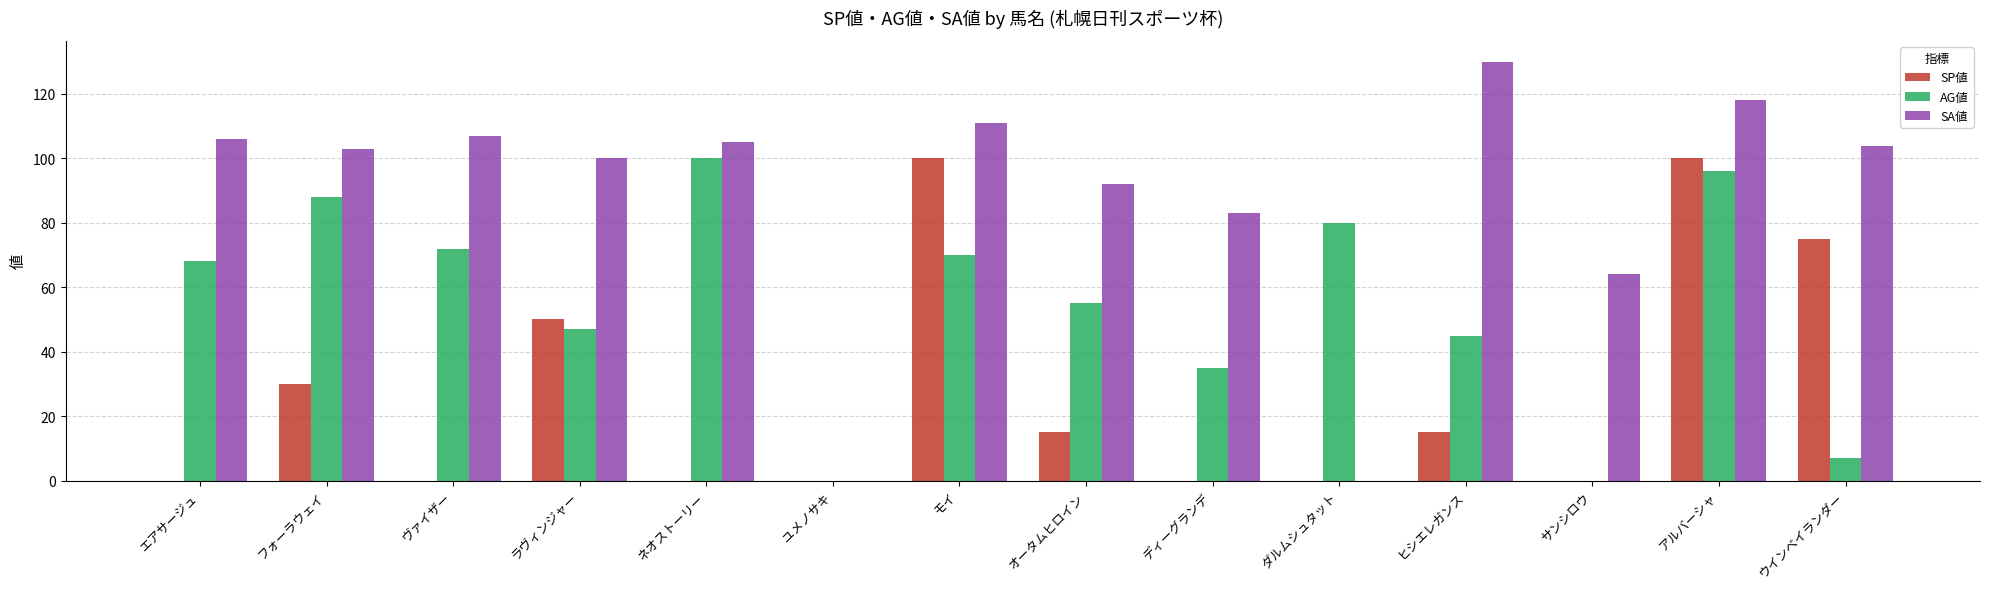

True or false: SP値 has a value of 15 at ヒシエレガンス.

True